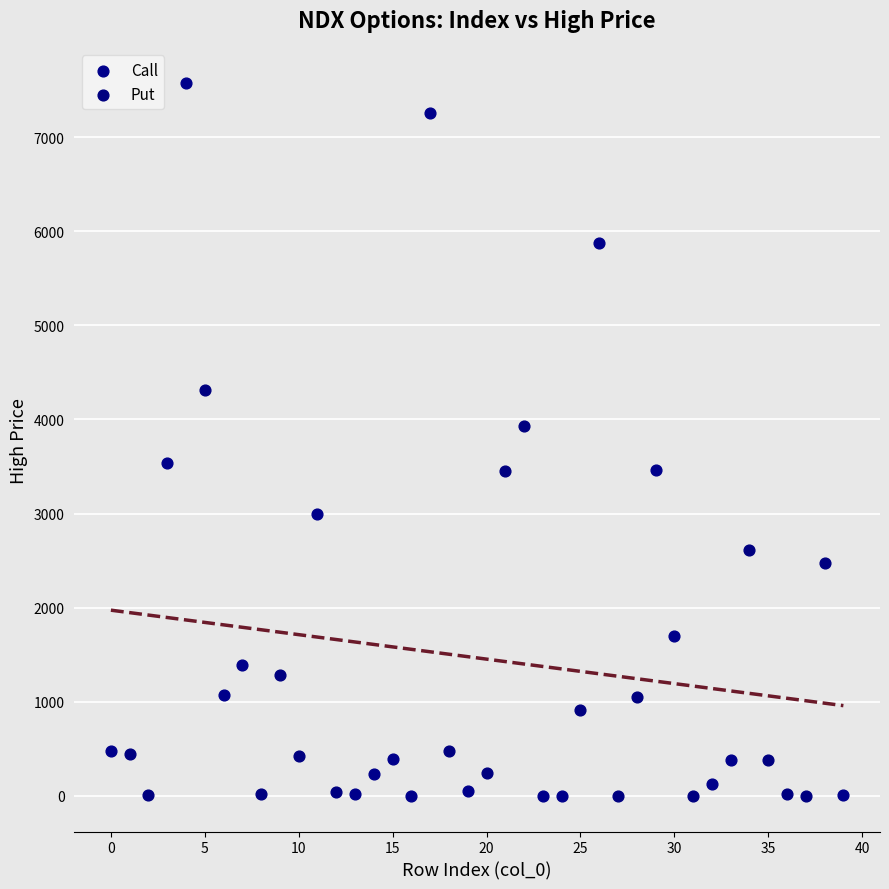

Which series reaches the maximum Y coordinate?

Call